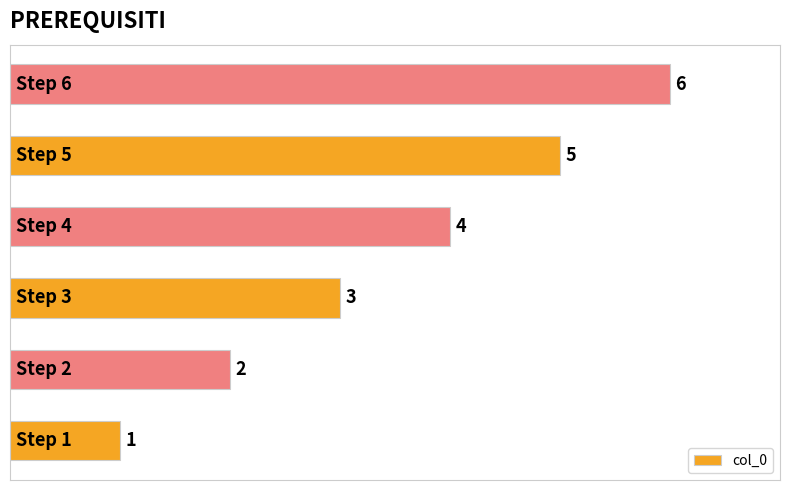

What is the smallest value displayed?

1